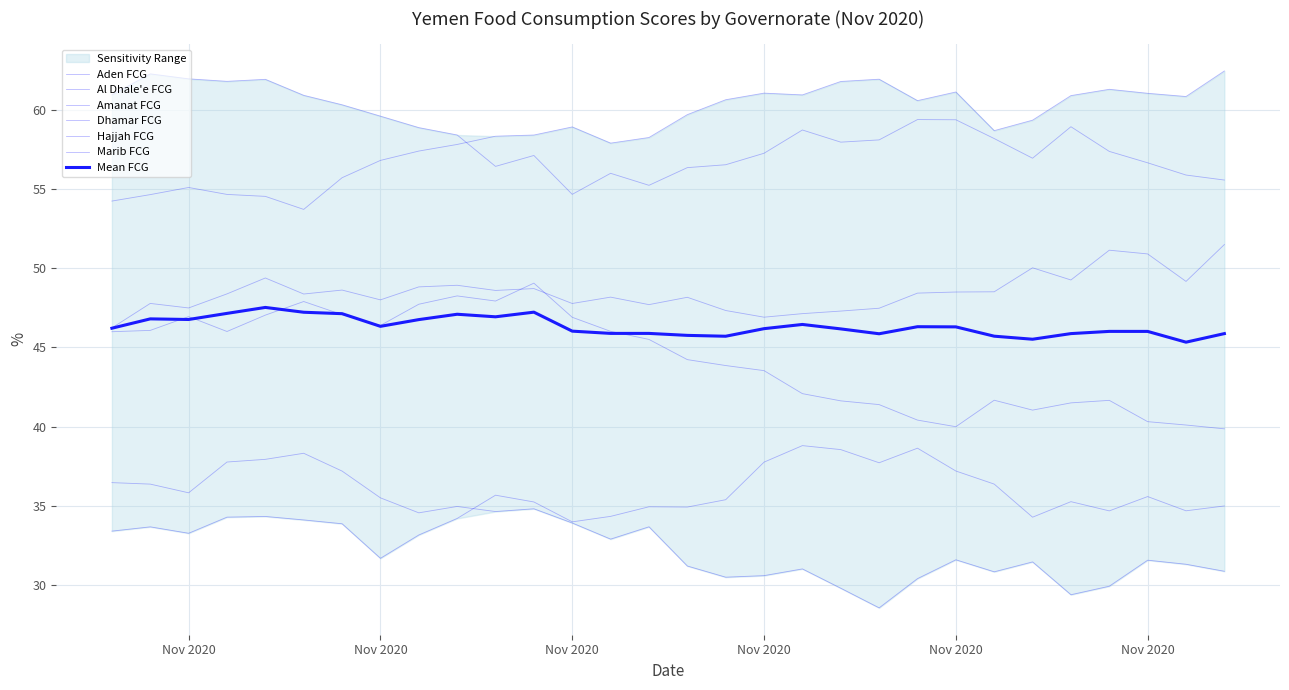

At which label does Dhamar FCG reach its minimum?

2020-11-01